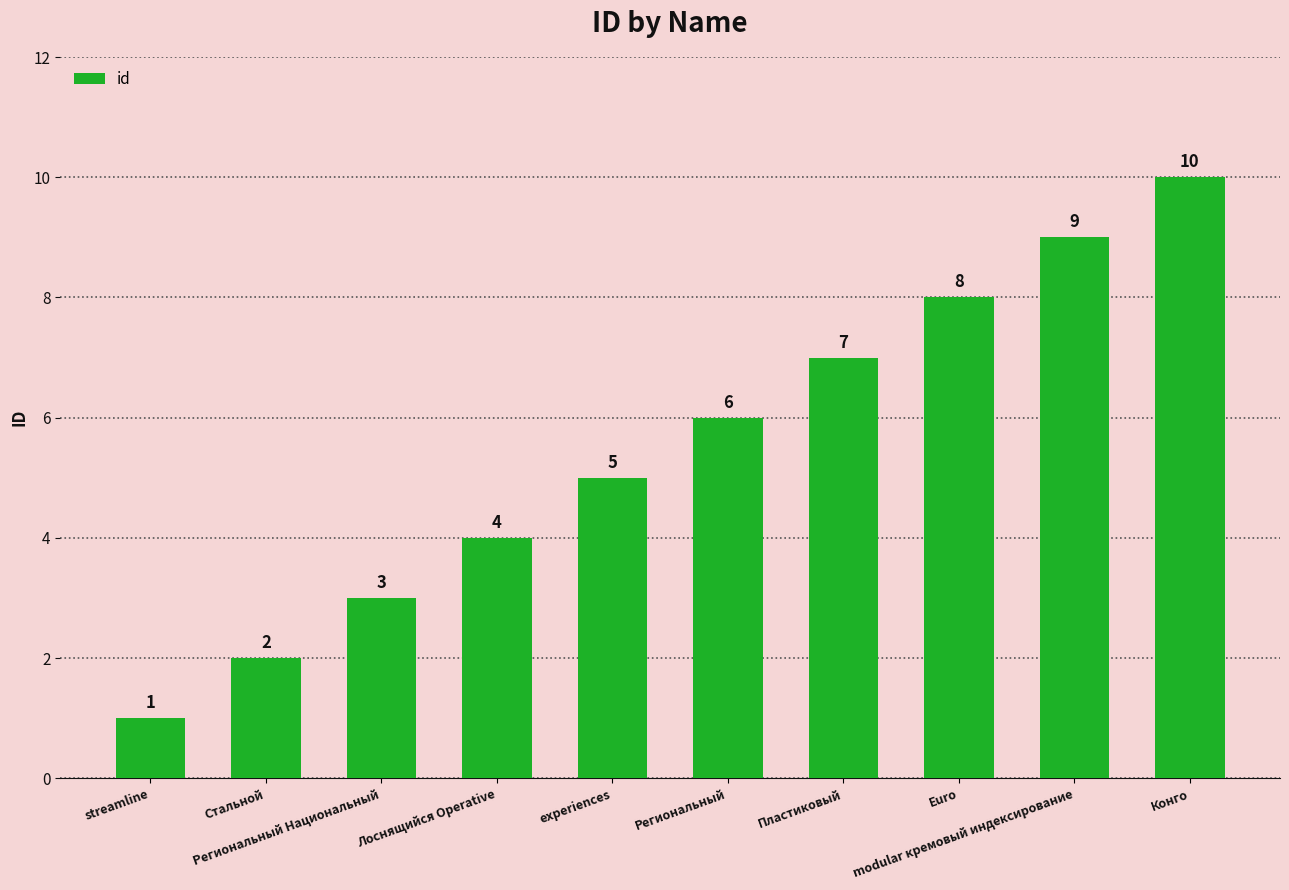

What is the change in value from Лоснящийся Operative to experiences?

+1